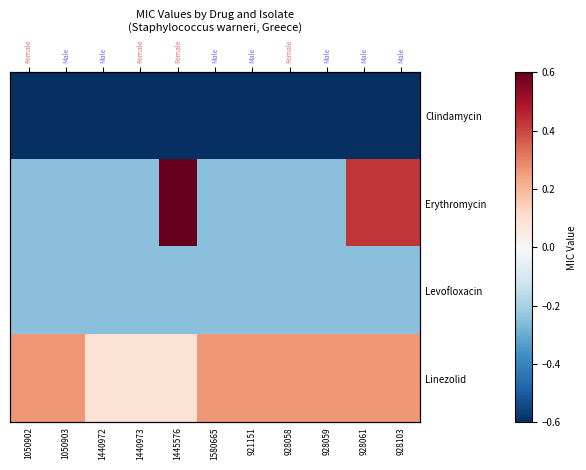

List the labels in order of Levofloxacin value, smallest first.

1050902, 1050903, 1440972, 1440973, 1445576, 1580665, 921151, 928058, 928059, 928061, 928103